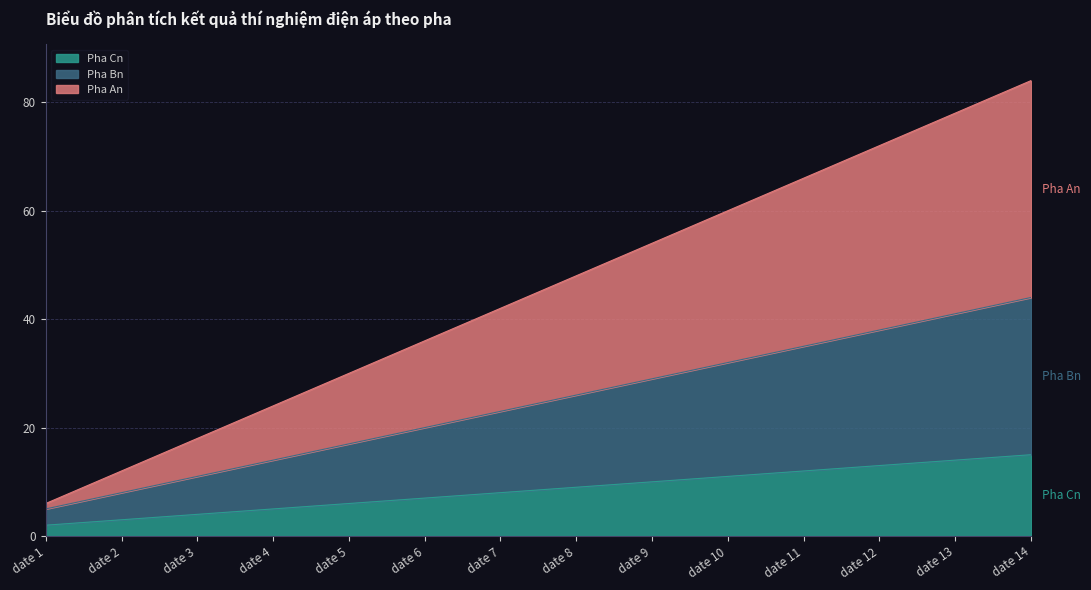

At which category is the sum across all series the highest?

date 14